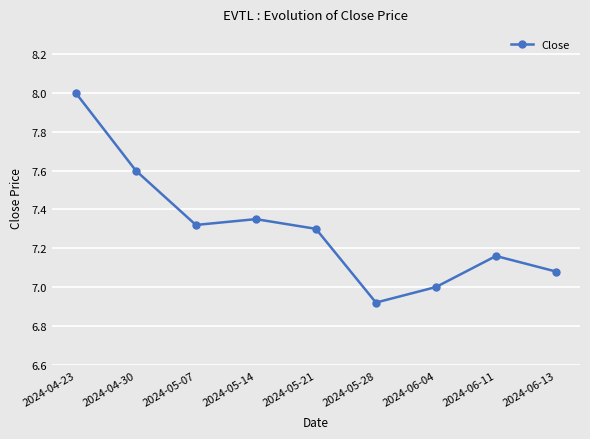

At which category does the data reach its first local peak?

2024-05-14